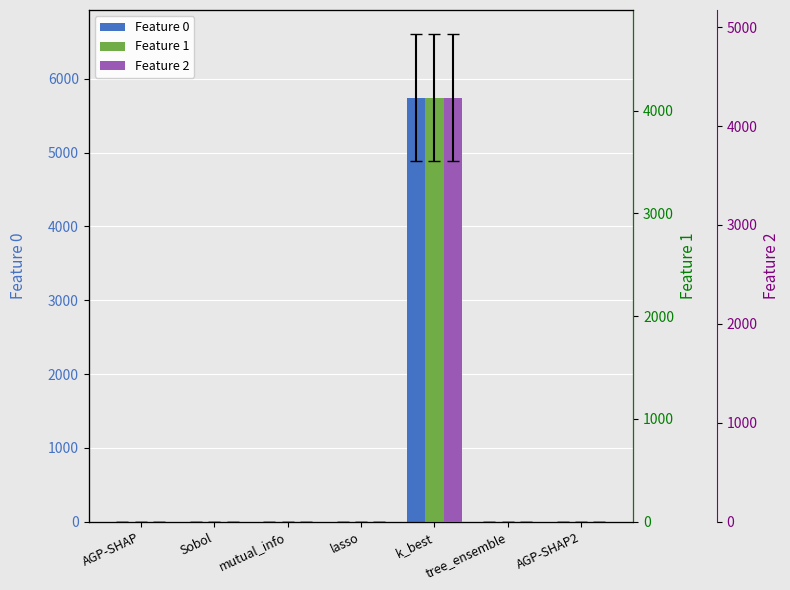

Is it true that Feature 1 equals 0.0 at tree_ensemble?

True